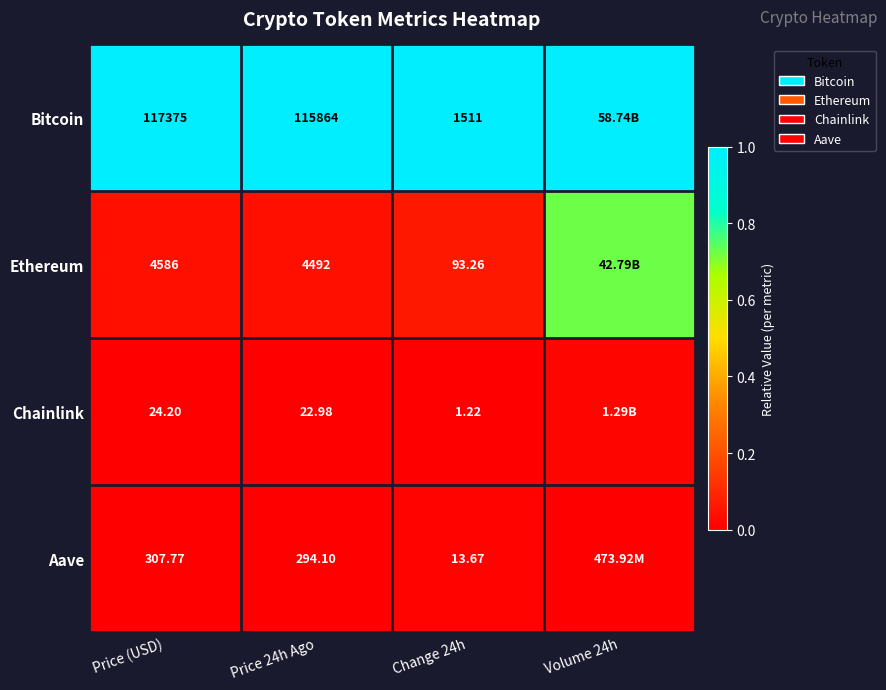

At Price 24h Ago, list the series in order from smallest to largest.

Chainlink, Aave, Ethereum, Bitcoin